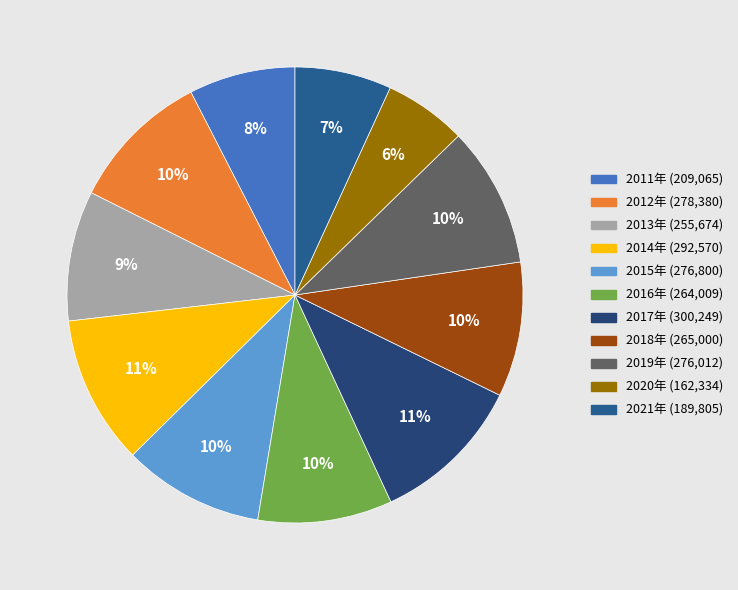

Which slice is the largest?

2017年